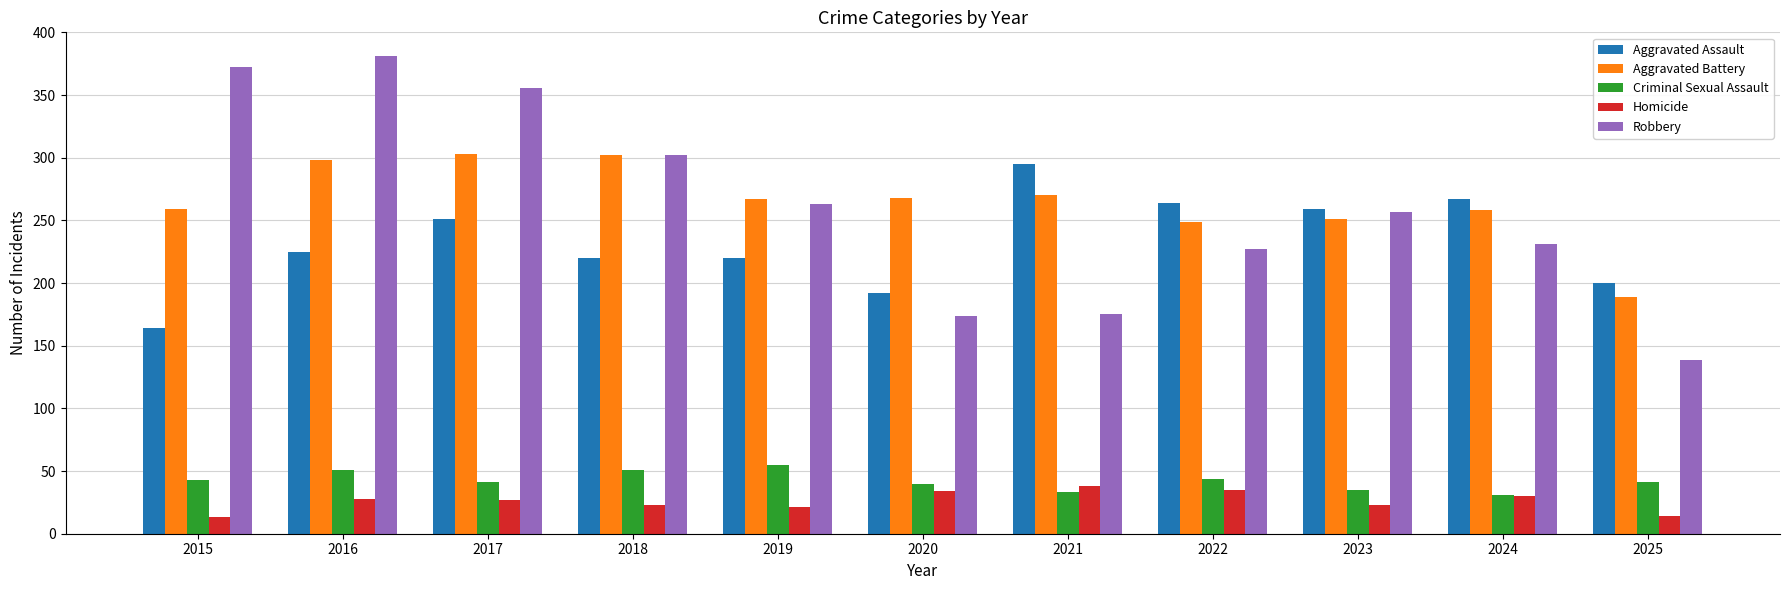

The Homicide series shows 21 at 2019. True or false?

True